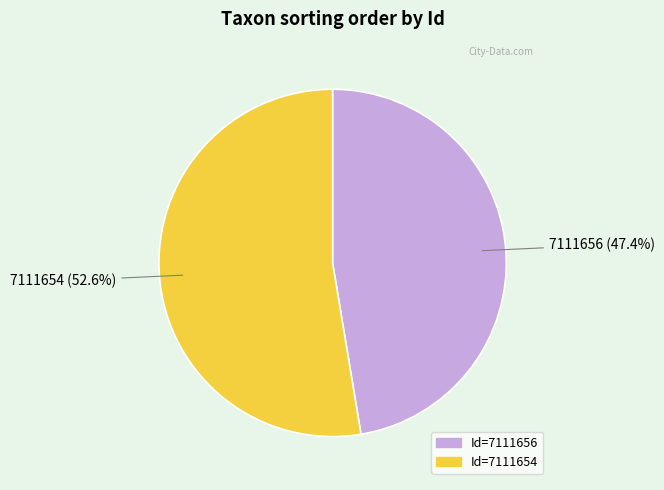

Is there a majority slice in this chart?

Yes